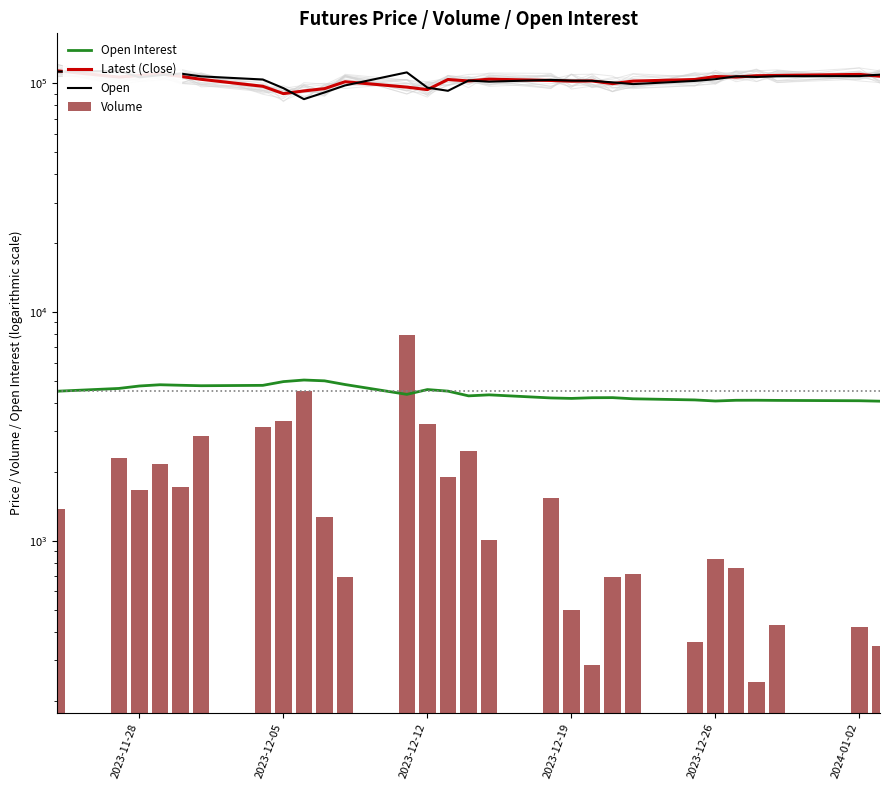

What is the value of the Open bar at the 2nd from the left?

112900